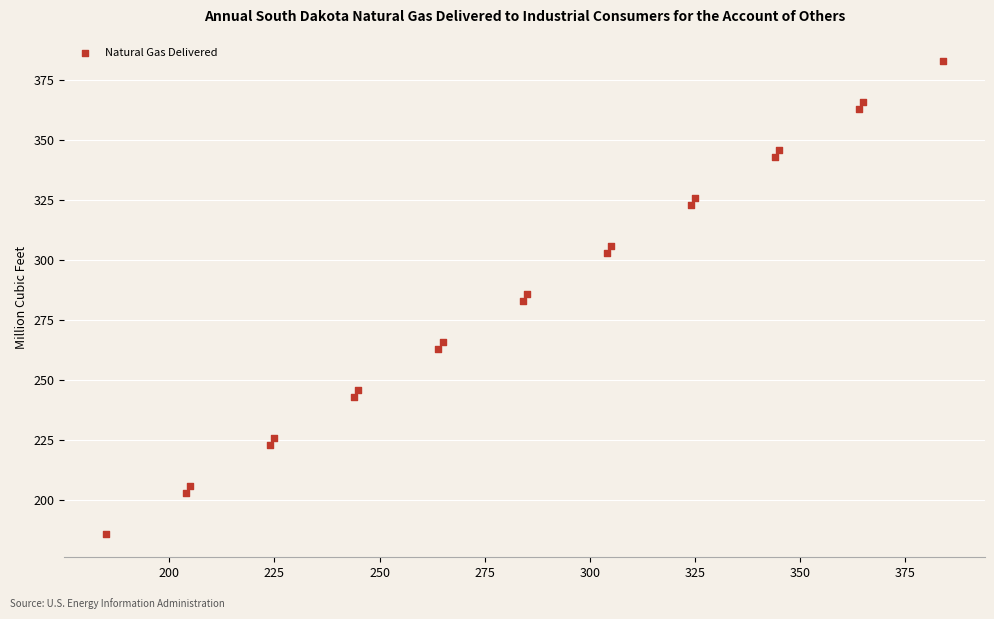

What is the range of X values (max minus min)?

199.0